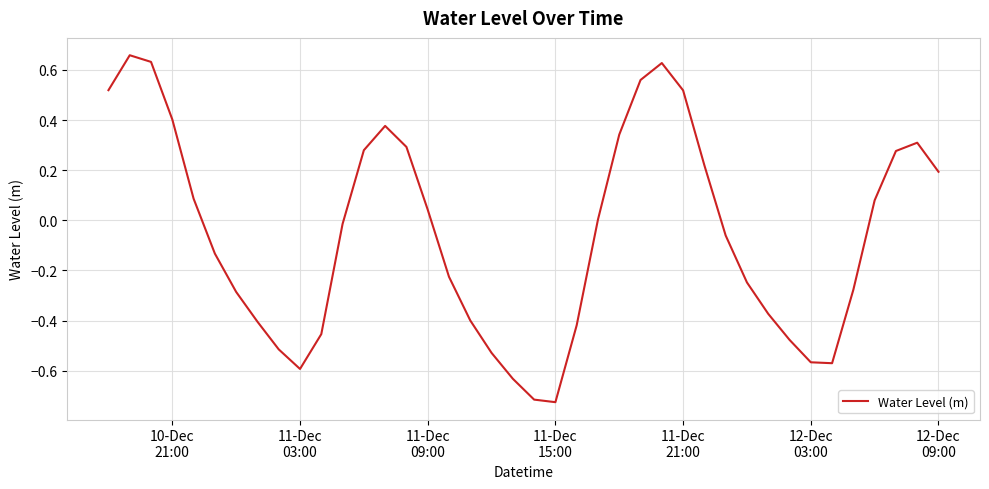

What is the difference between the maximum and minimum values?

1.4